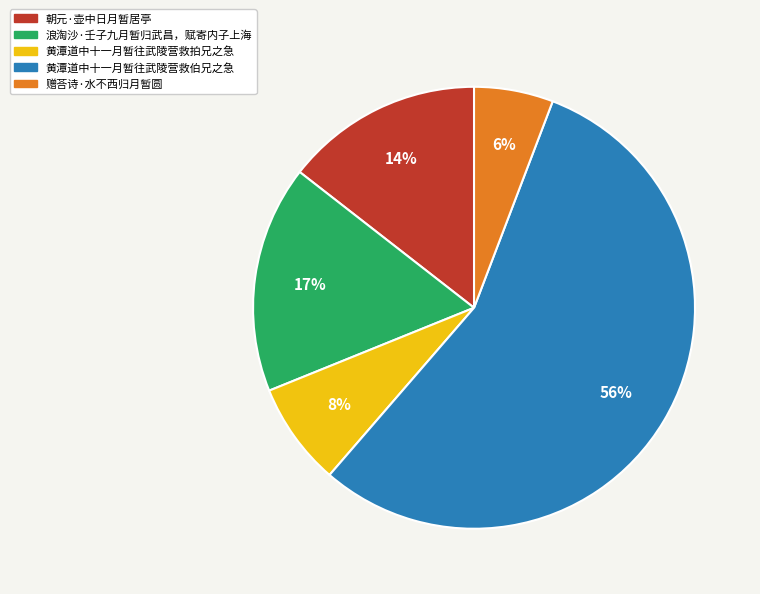

Count the number of slices in the pie.

5